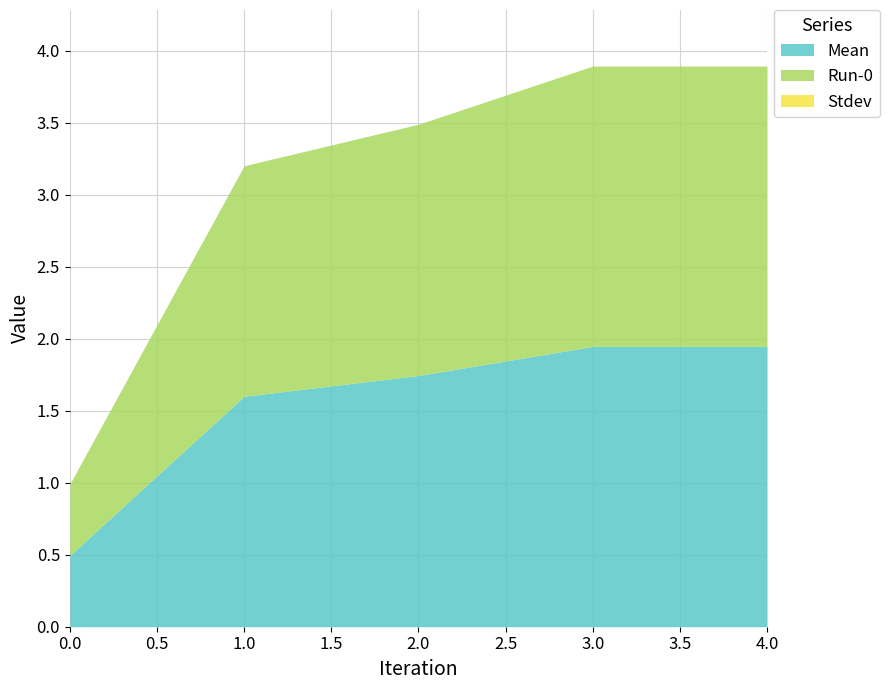

At how many categories does at least one series exceed 1?

4